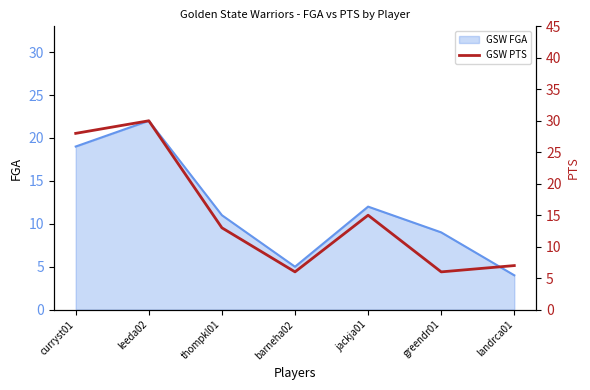

Rank the categories by value from highest to lowest.

leeda02, curryst01, jackja01, thompkl01, landrca01, barneha02, greendr01